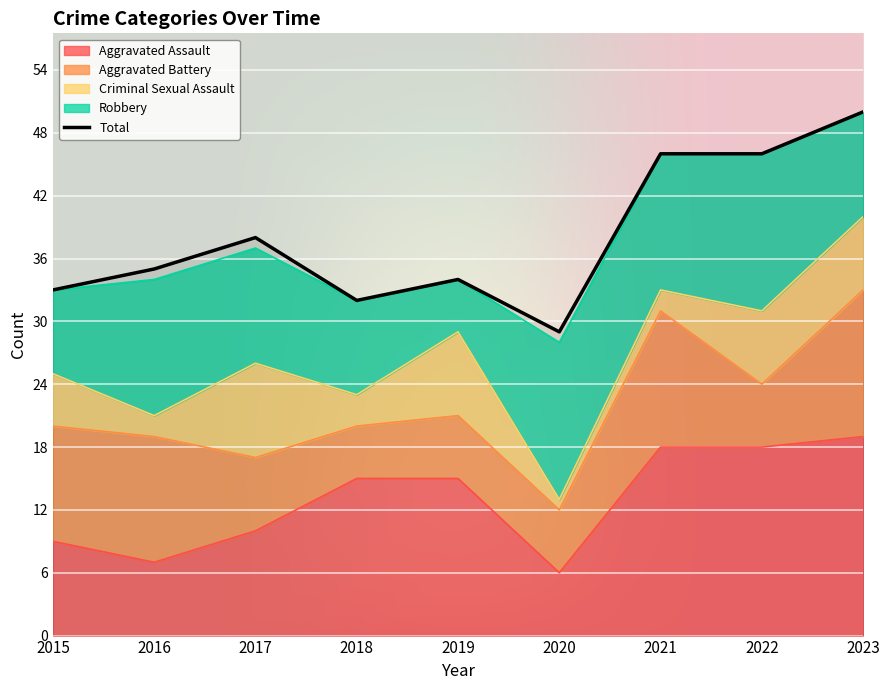

Which has a higher value, 2022 or 2021?

2022